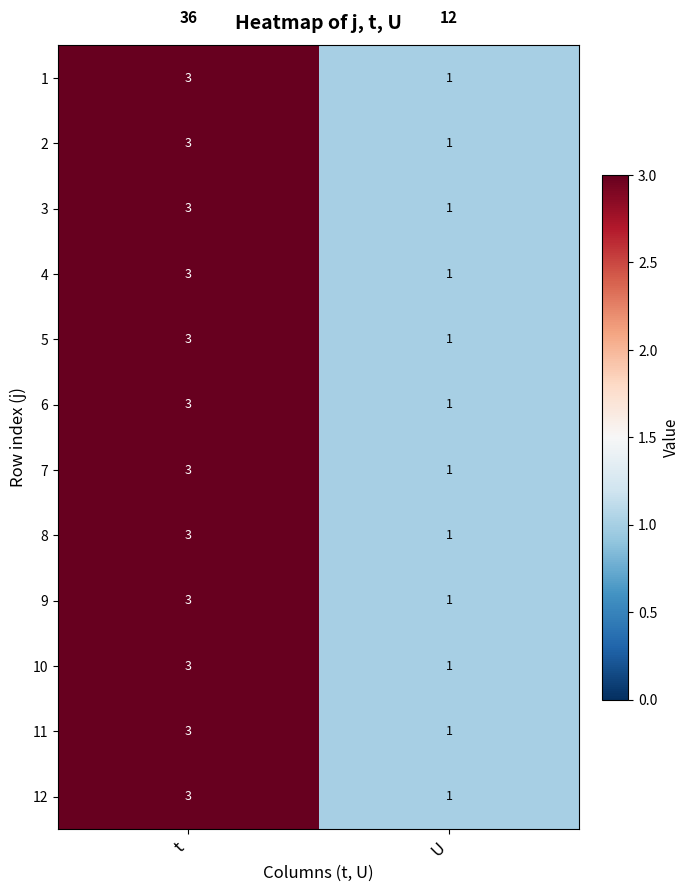

At which category is the sum across all series the highest?

t